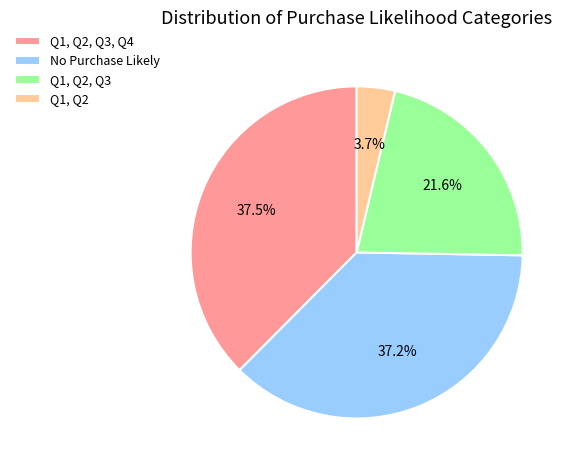

Does Q1, Q2 account for over 50% of the chart?

No